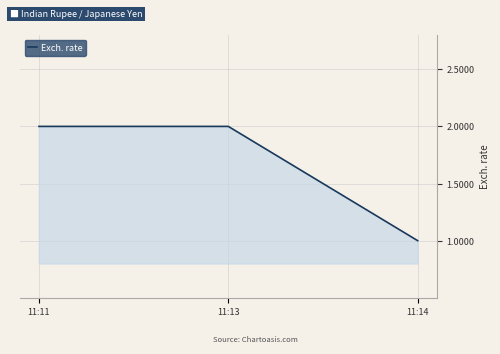

The value at 11:14 is 1. True or false?

True